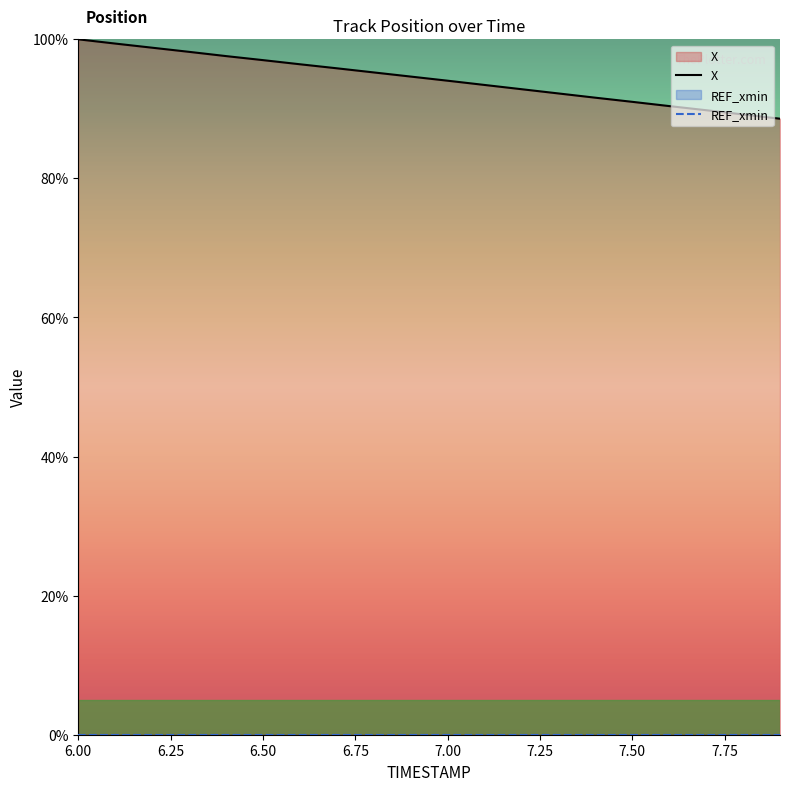

At which label does X first exceed 94?

6.00